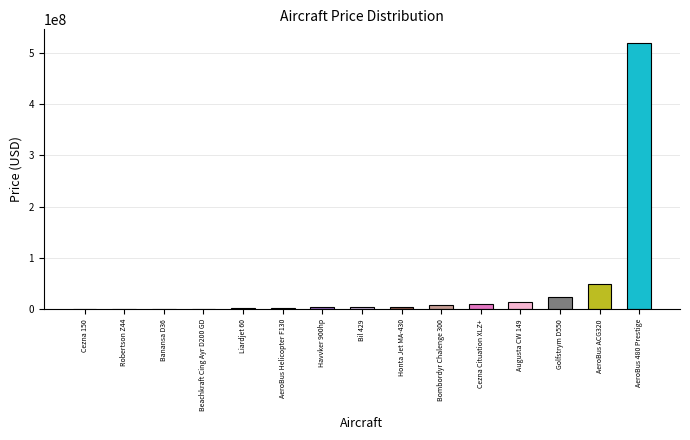

What is the average value?

43316933